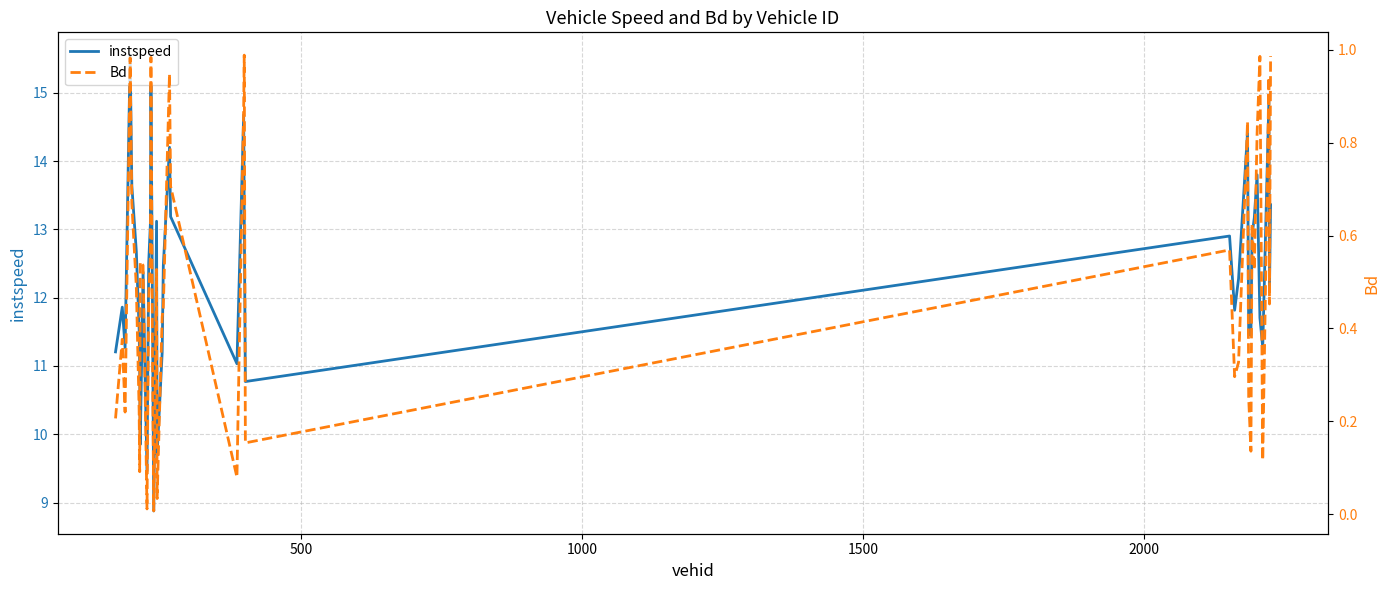

What is the highest value of the instspeed series?

15.6